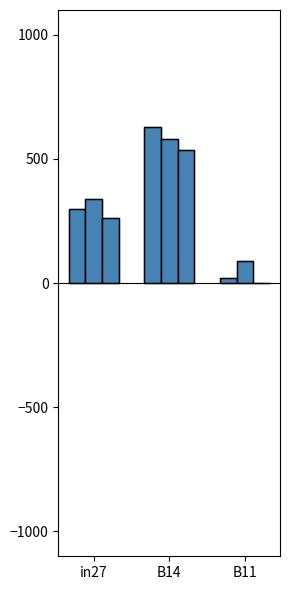

The value of job1063_scenario4_2884 at B14 is 580.4. True or false?

True